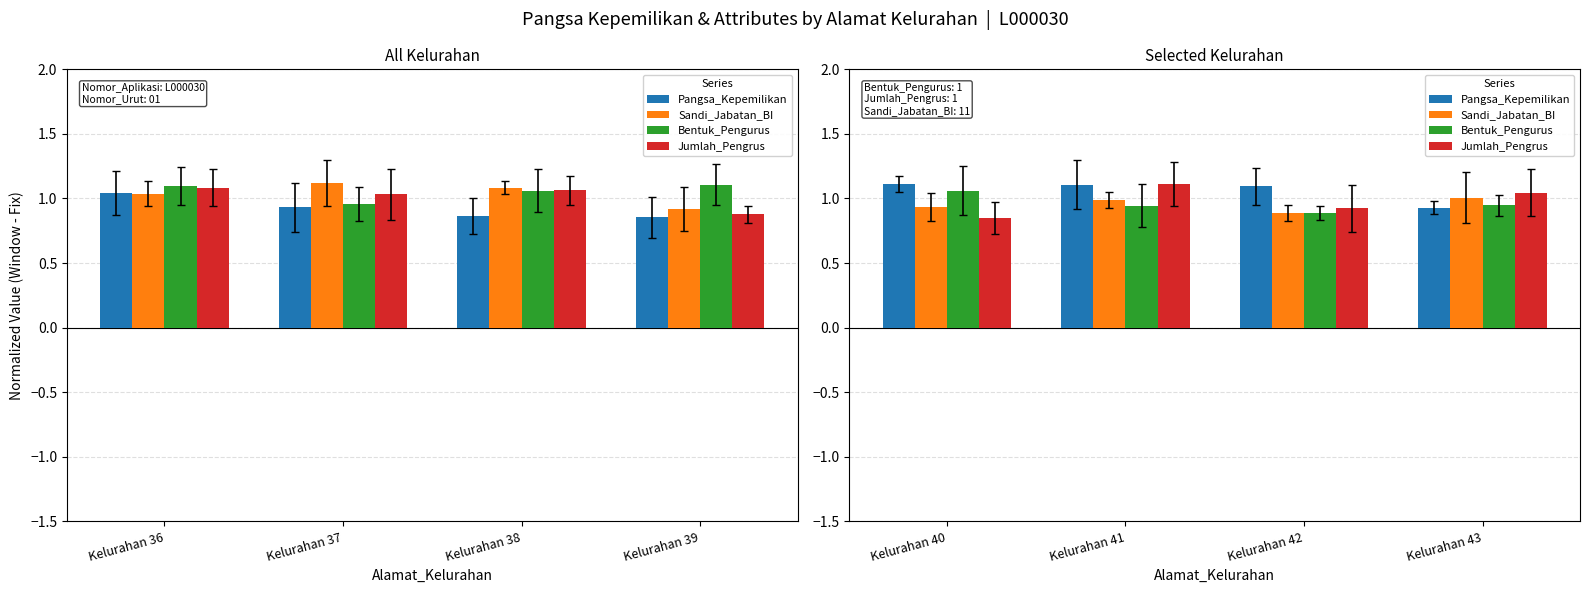

Count the number of categories in the chart.

4